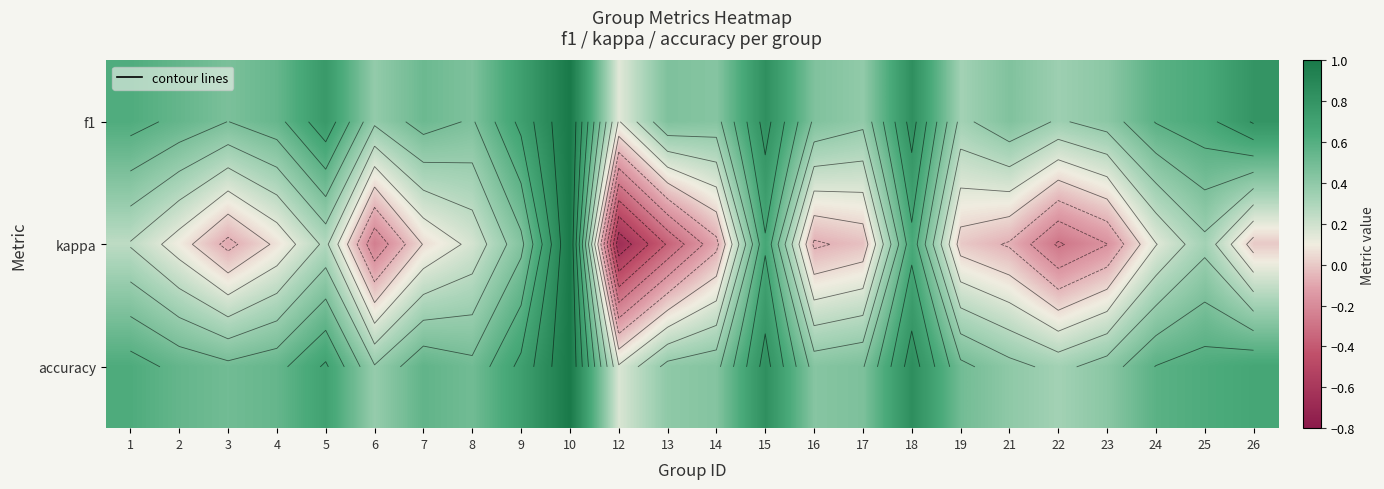

Between 7 and 16, which series saw the biggest shift?

kappa